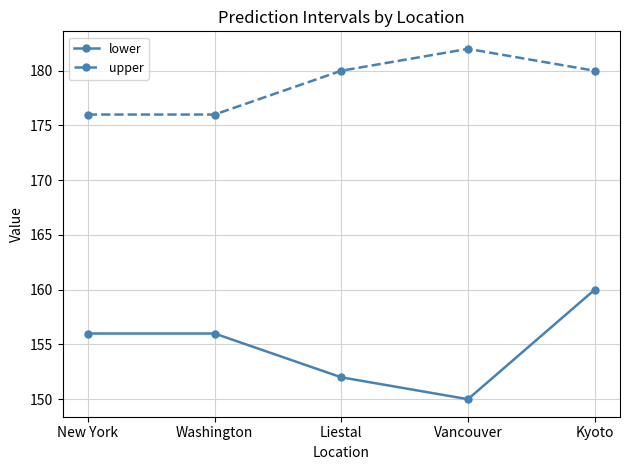

At which category is the sum across all series the highest?

Kyoto